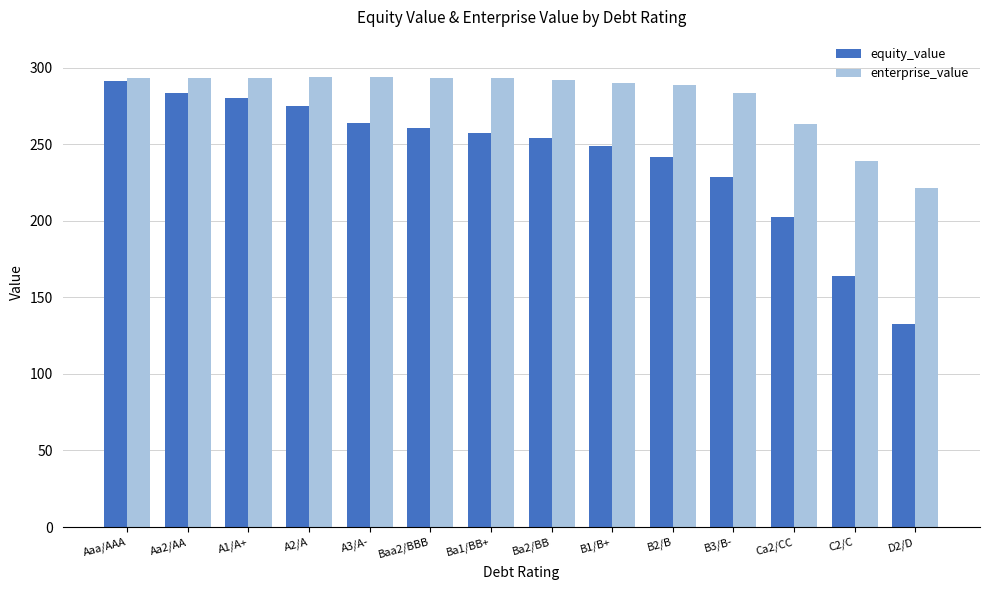

What is the label of the 8th bar from the right?

Ba1/BB+